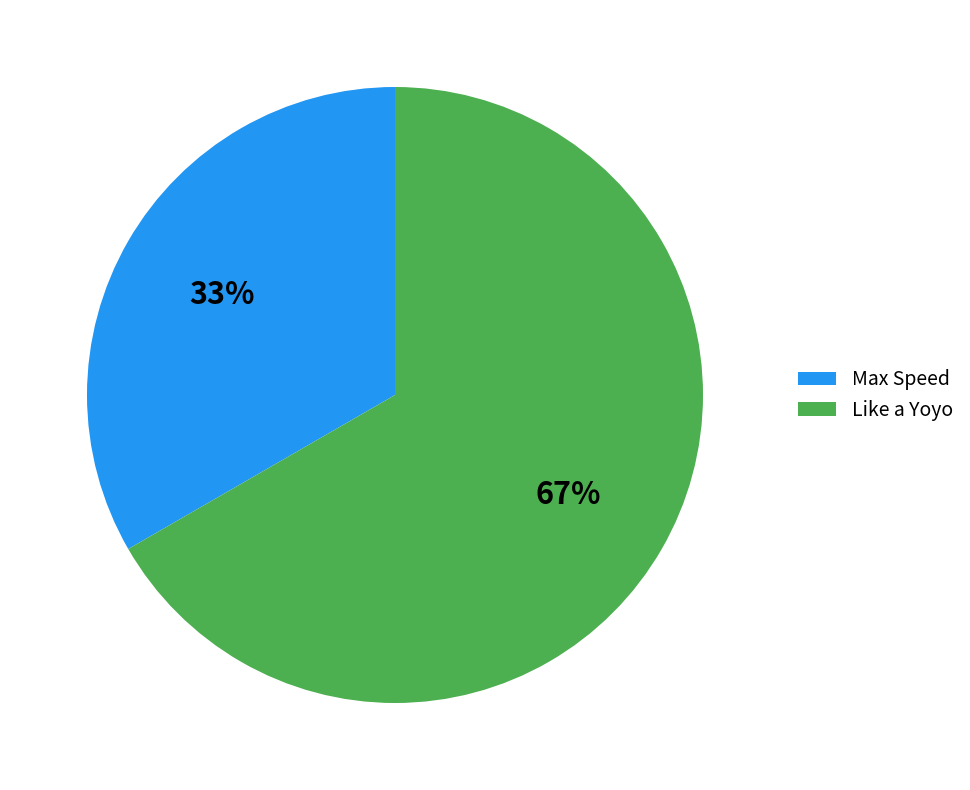

True or false: Max Speed accounts for 33% of the total.

True